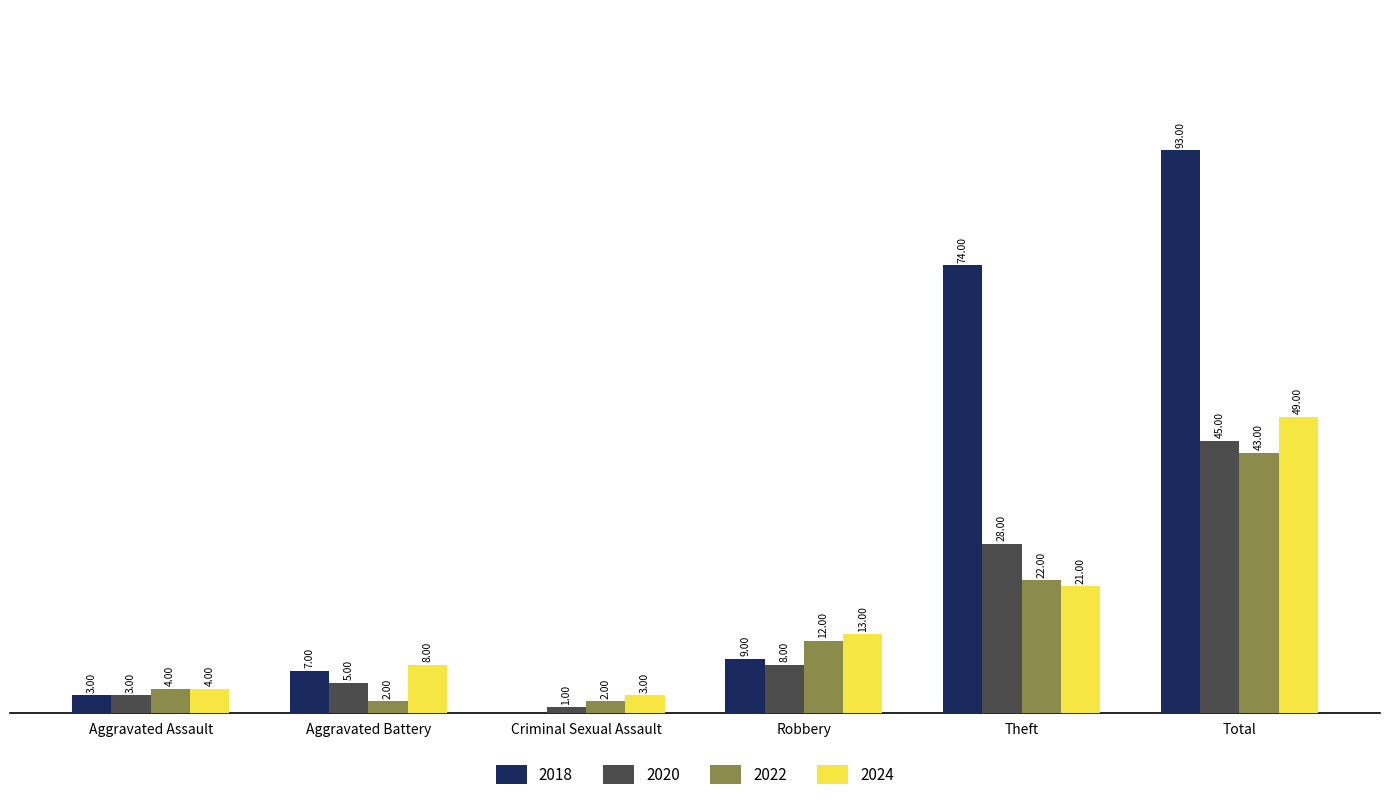

At which category is the sum across all series the highest?

Total